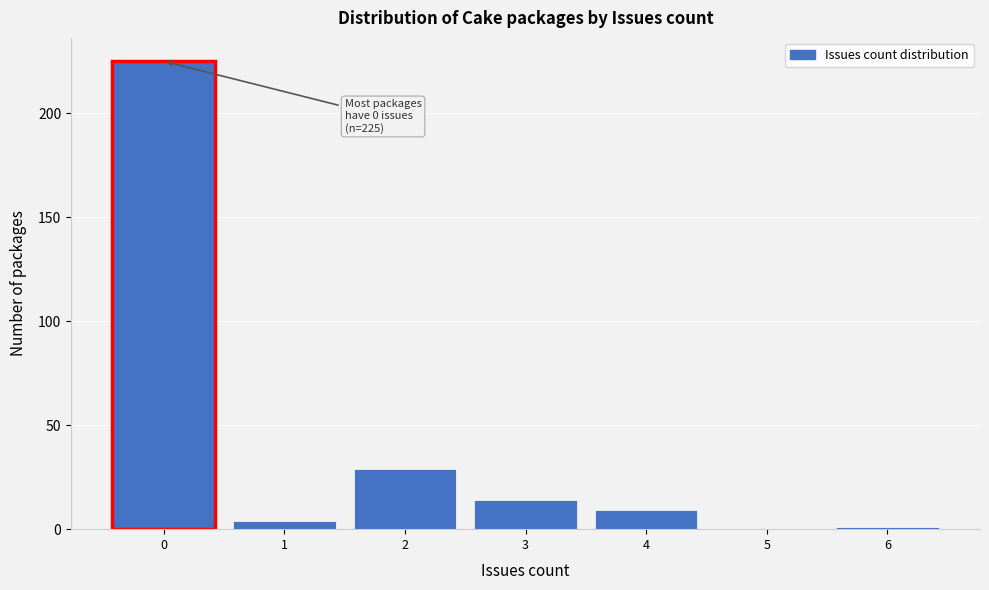

Reading right to left, extract all data points from this chart.

6=1	5=0	4=9	3=14	2=29	1=4	0=225